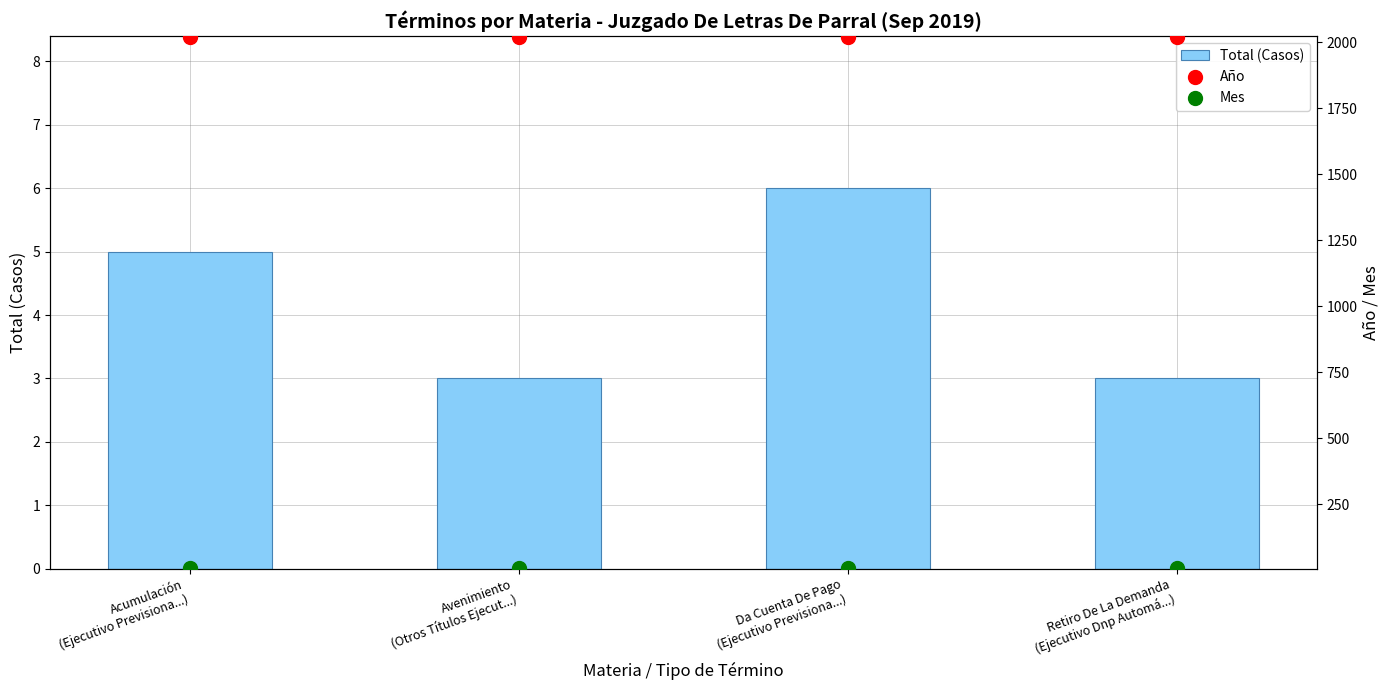

Which series contains the lowest Y value?

Total (Casos)